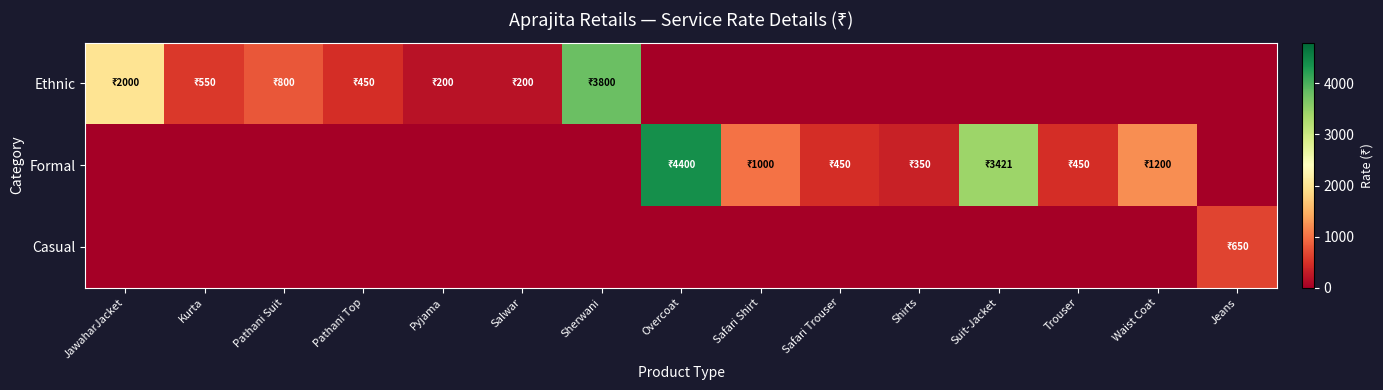

Rank the series by their average value, from lowest to highest.

Casual, Ethnic, Formal